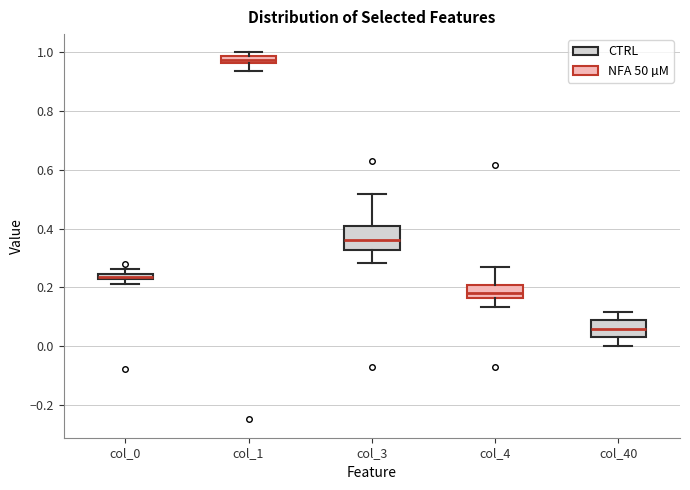

Which box is the tallest, from its lower edge to its upper edge?

col_3